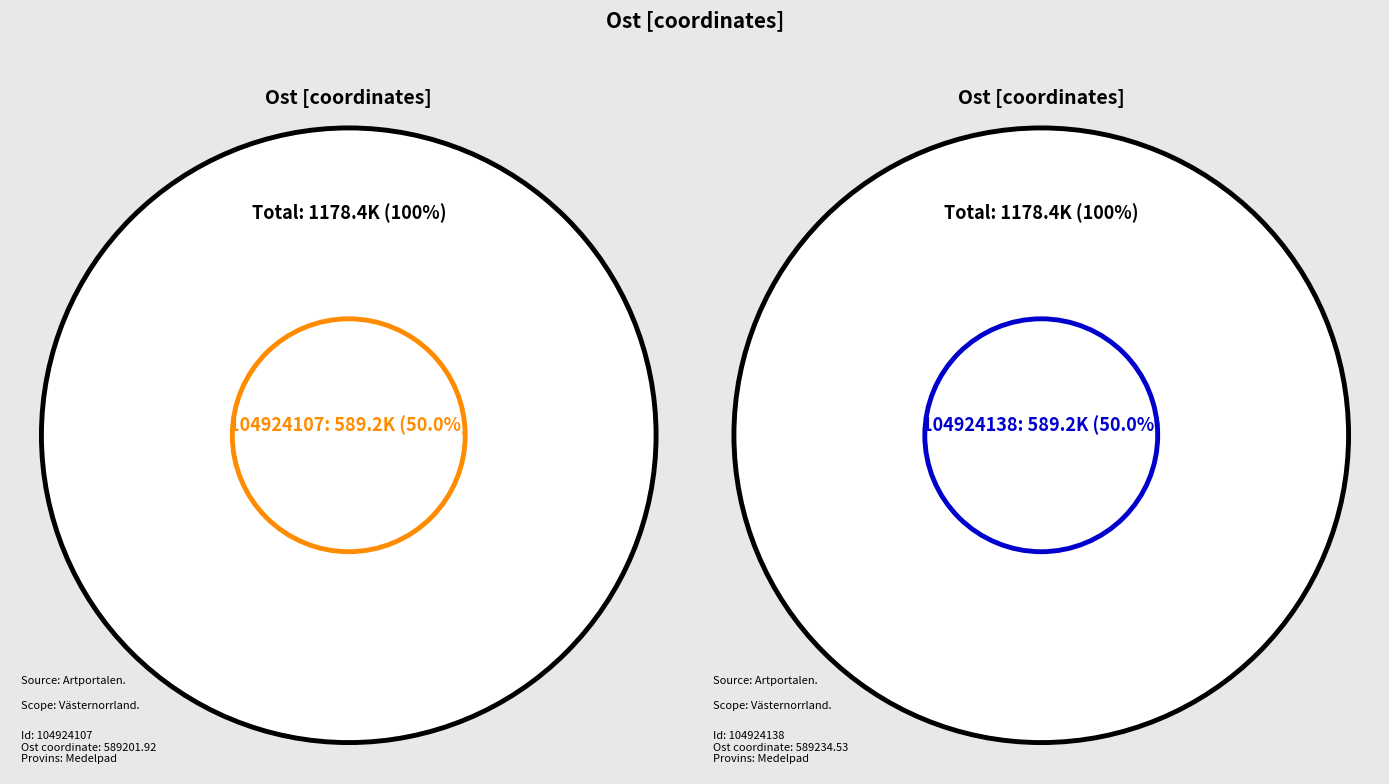

True or false: 104924107 accounts for 50% of the total.

True